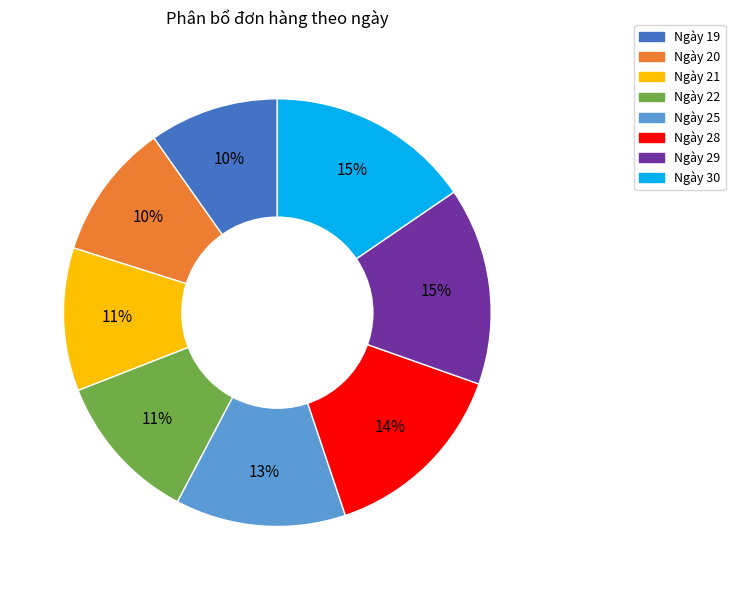

To the nearest percent, what is the combined percentage of Ngày 19 and Ngày 28?

24%